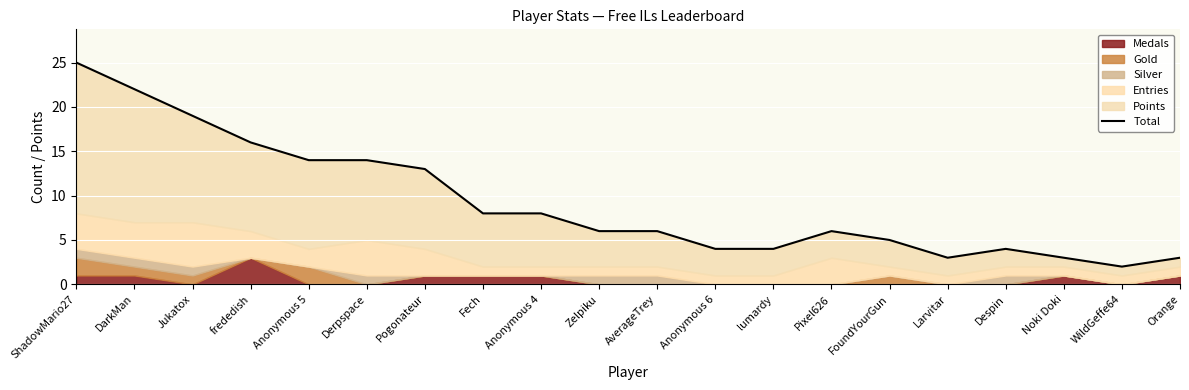

How many values exceed 6?

9